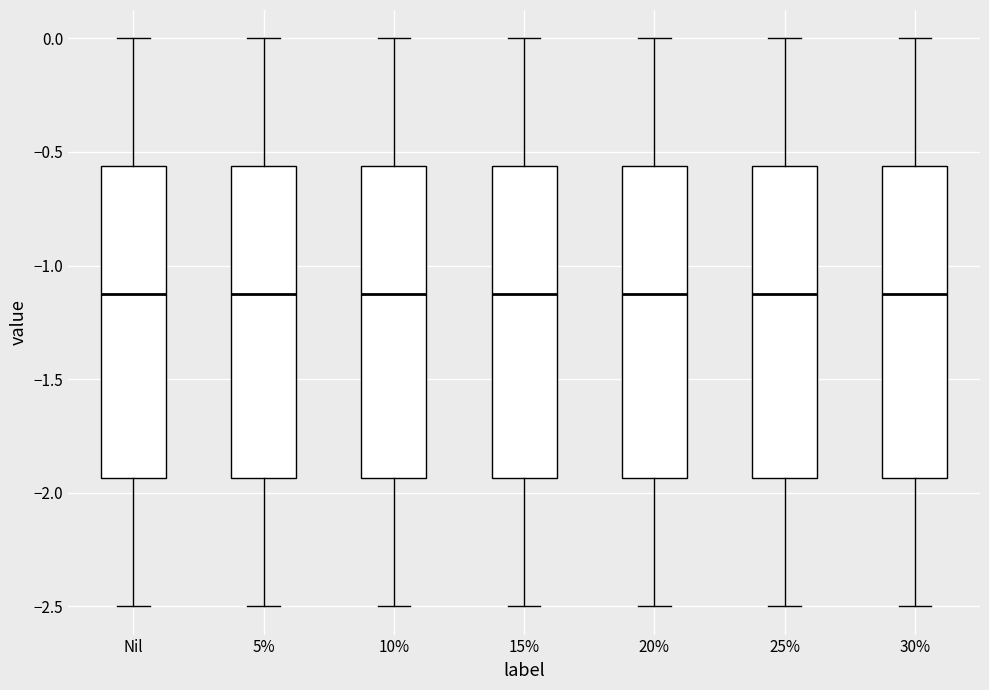

Reading left to right, read every box against the y-axis: the position of its median line, the range the box covers, and the ends of its whiskers. The values are not printed on the chart, so give them approximately, as read against the axis.

Nil: median -1.10, box -1.95 to -0.55, whiskers -2.50 to 0.00
5%: median -1.10, box -1.95 to -0.55, whiskers -2.50 to 0.00
10%: median -1.10, box -1.95 to -0.55, whiskers -2.50 to 0.00
15%: median -1.10, box -1.95 to -0.55, whiskers -2.50 to 0.00
20%: median -1.10, box -1.95 to -0.55, whiskers -2.50 to 0.00
25%: median -1.10, box -1.95 to -0.55, whiskers -2.50 to 0.00
30%: median -1.10, box -1.95 to -0.55, whiskers -2.50 to 0.00